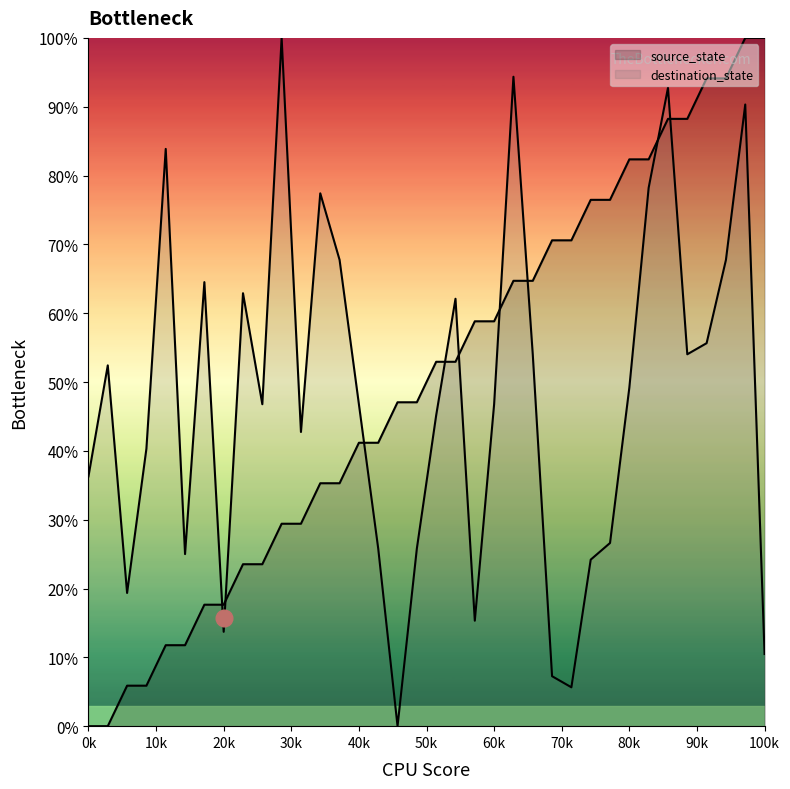

What is the value of the destination_state point at the 28th from the left?

26.6